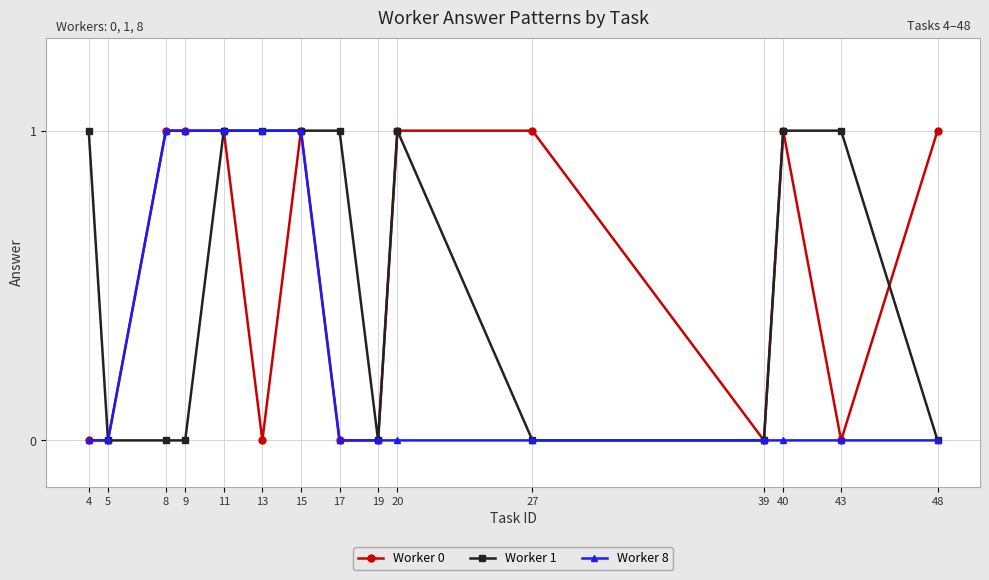

Reading left to right, what are all the values shown in this chart?

Worker 0: 0	0	1	1	1	0	1	0	0	1	1	0	1	0	1
Worker 1: 1	0	0	0	1	1	1	1	0	1	0	0	1	1	0
Worker 8: 0	0	1	1	1	1	1	0	0	0	0	0	0	0	0